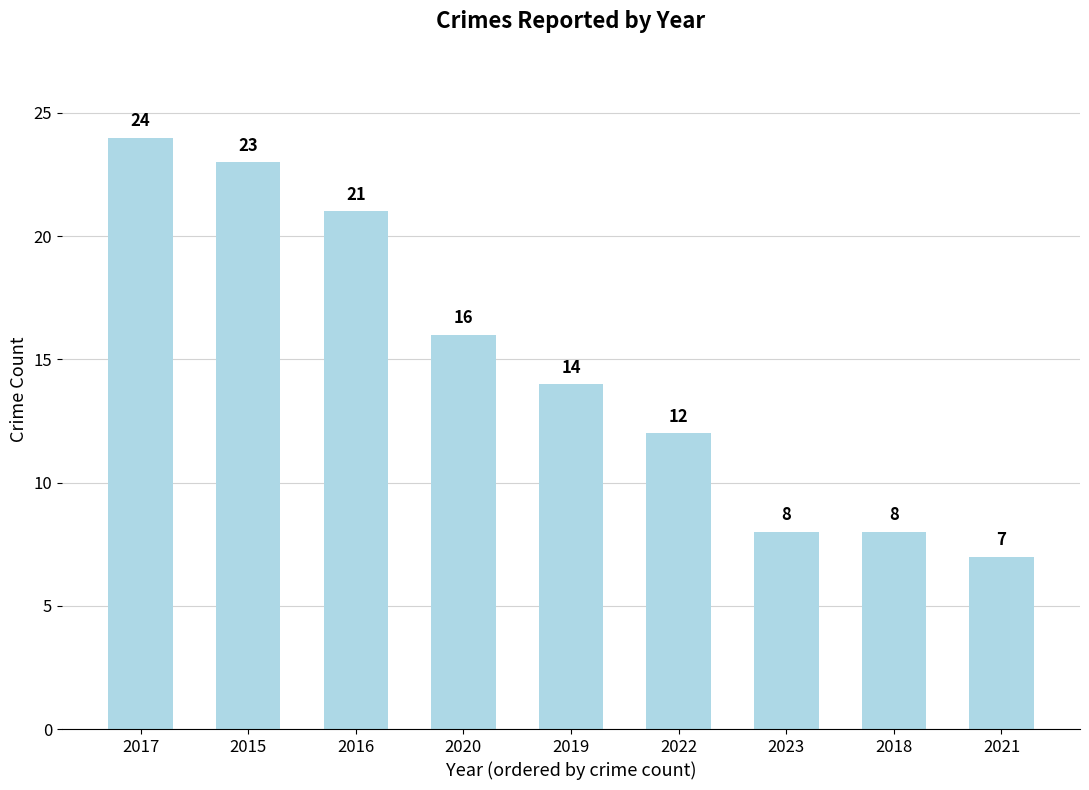

The value at 2018 is 8. True or false?

True